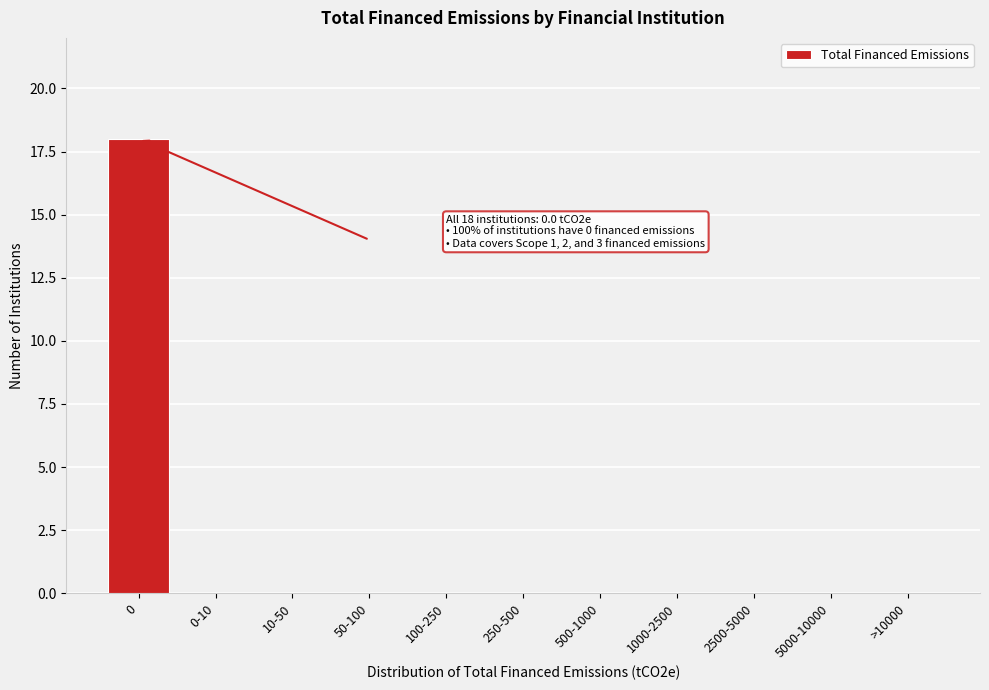

Reading left to right, list all the values displayed in this chart.

0=18	0-10=0	10-50=0	50-100=0	100-250=0	250-500=0	500-1000=0	1000-2500=0	2500-5000=0	5000-10000=0	>10000=0